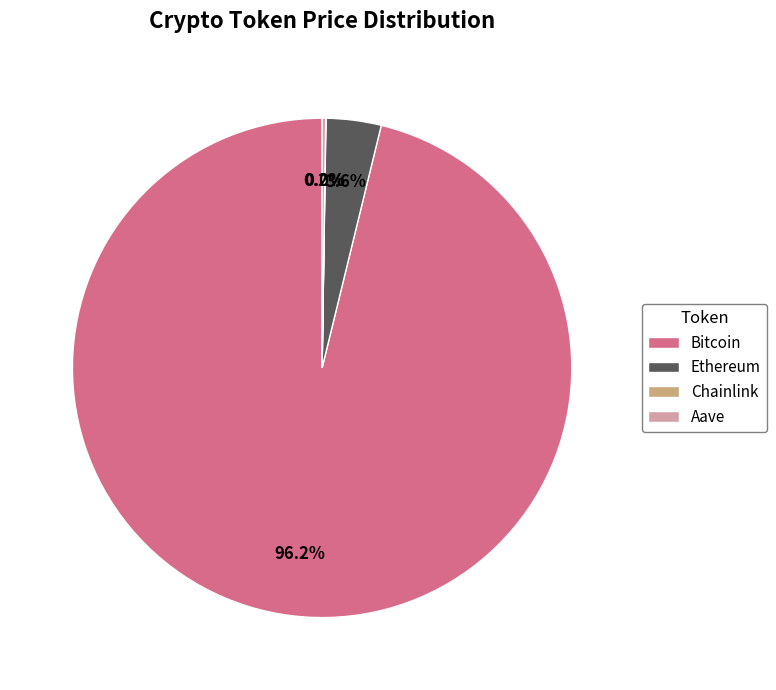

Does any single category account for the majority?

Yes